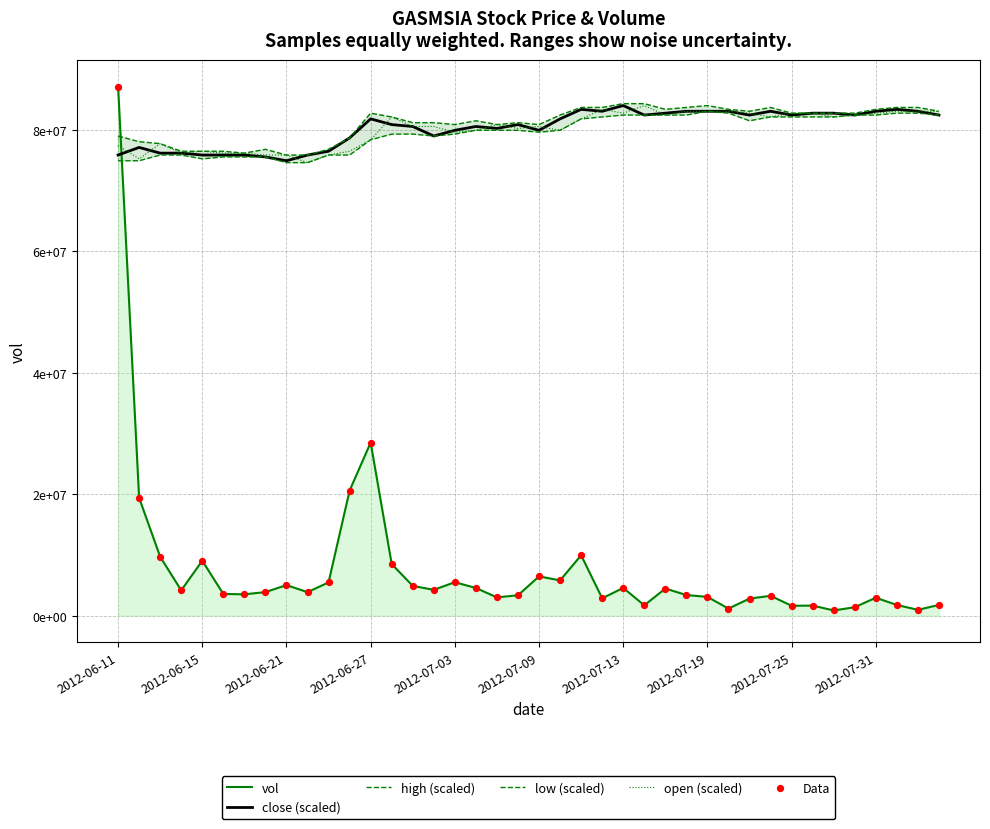

At how many categories does at least one series exceed 70543578?

40